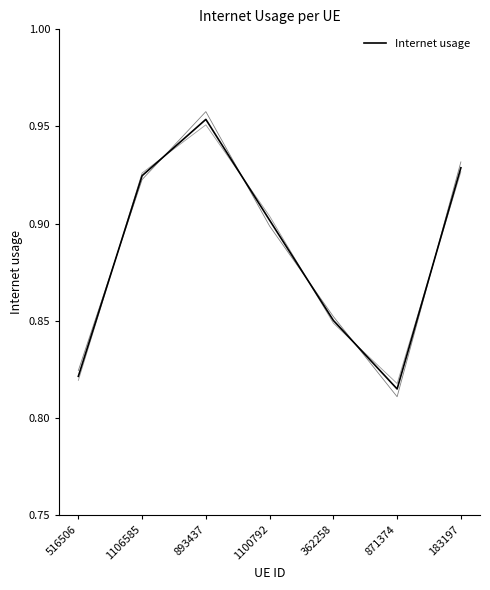

How many points are higher than both their immediate neighbors (excluding endpoints)?

1